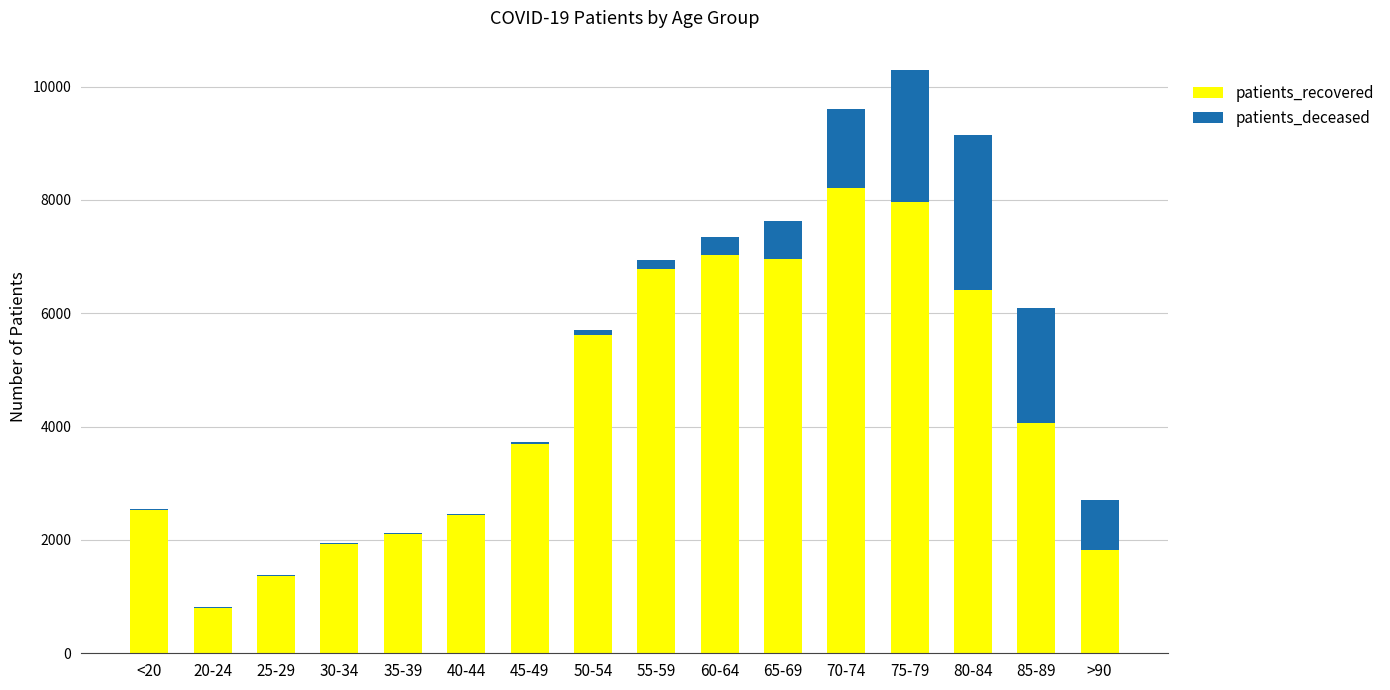

At which label does patients_recovered reach its peak?

70-74